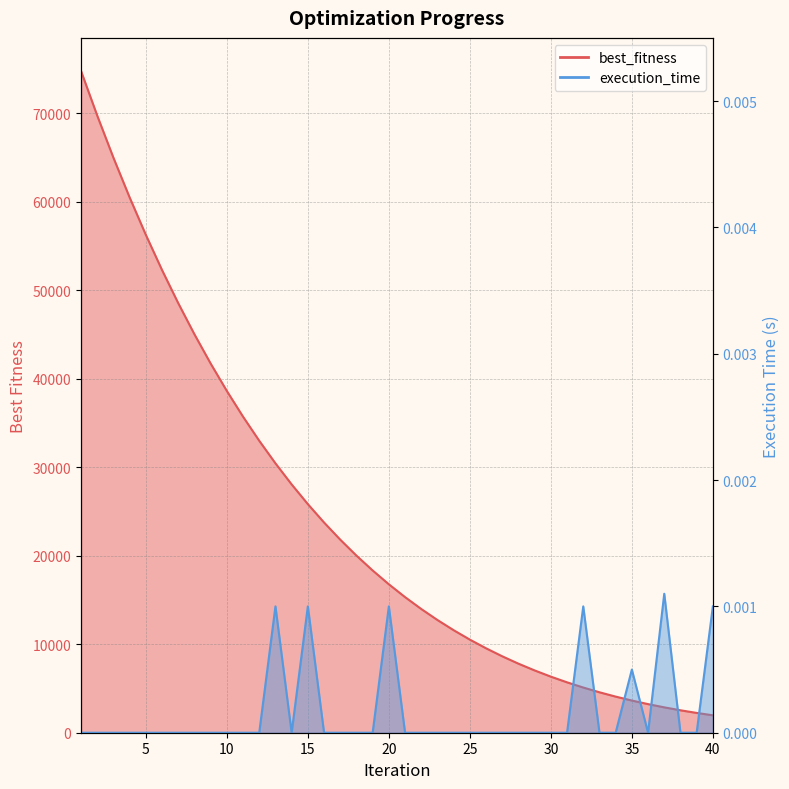

What are all the series names shown in the legend?

best_fitness, execution_time